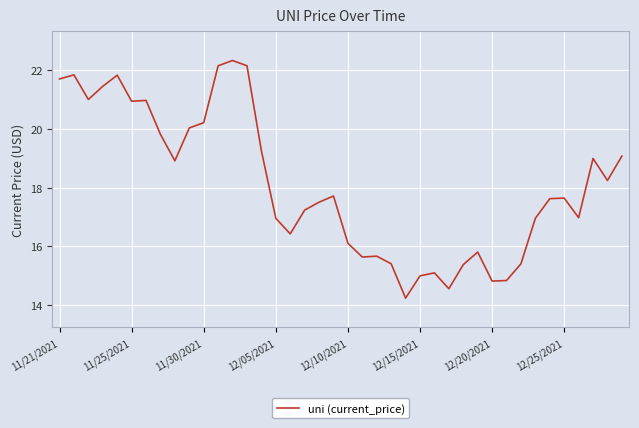

What is the smallest value displayed?

14.2